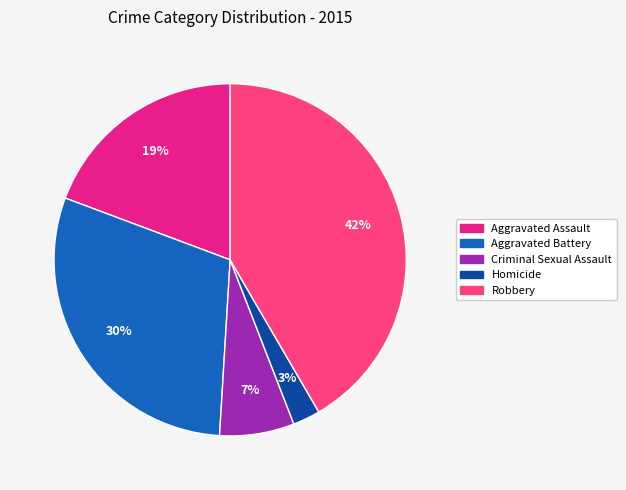

What percentage is the Aggravated Battery slice, to the nearest percent?

30%